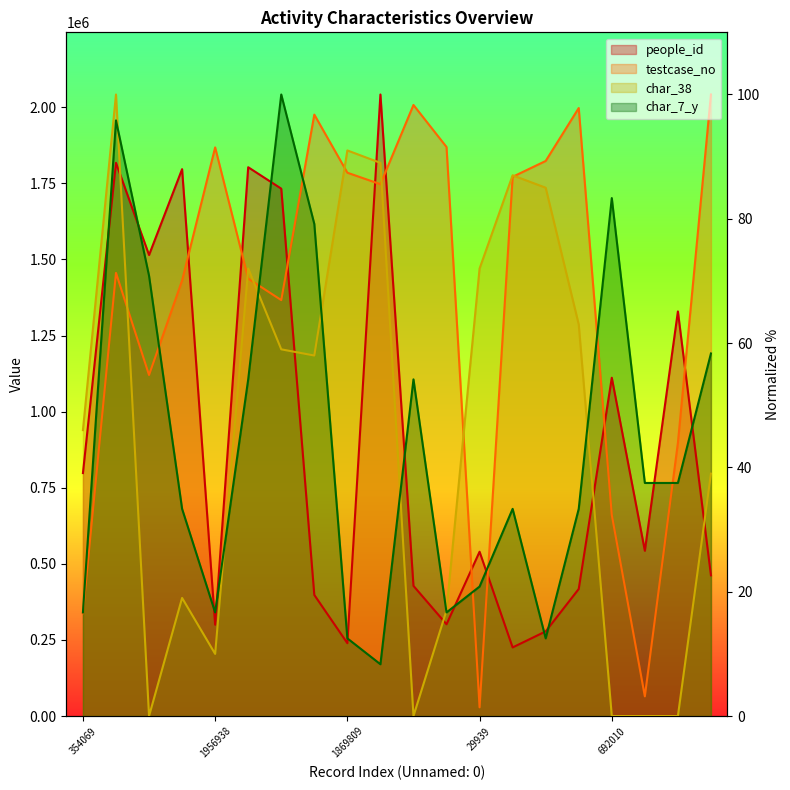

Which category has the highest value across all series?

1830263